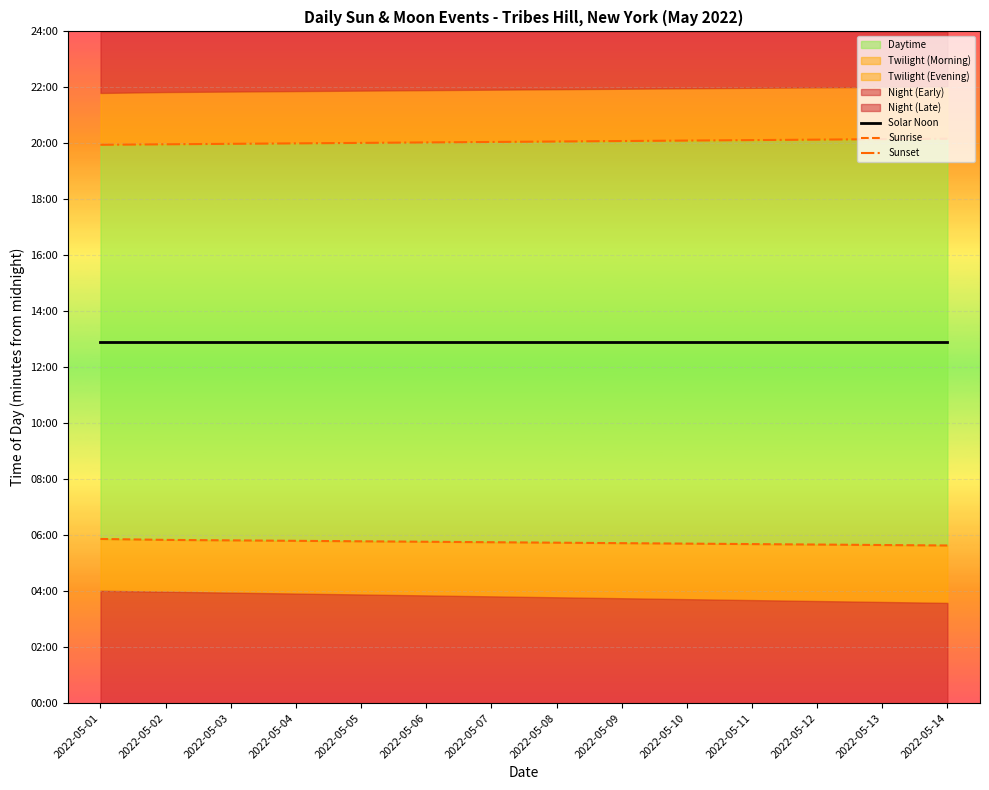

Rank the categories by Sunrise value from highest to lowest.

2022-05-01, 2022-05-02, 2022-05-03, 2022-05-04, 2022-05-05, 2022-05-06, 2022-05-07, 2022-05-08, 2022-05-09, 2022-05-10, 2022-05-11, 2022-05-12, 2022-05-13, 2022-05-14